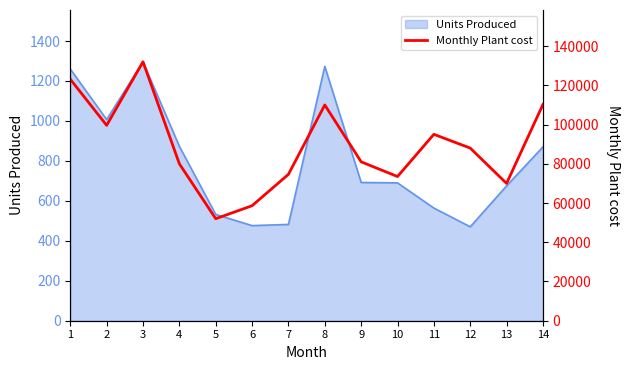

True or false: there are more than 1 points higher than both neighbors.

True